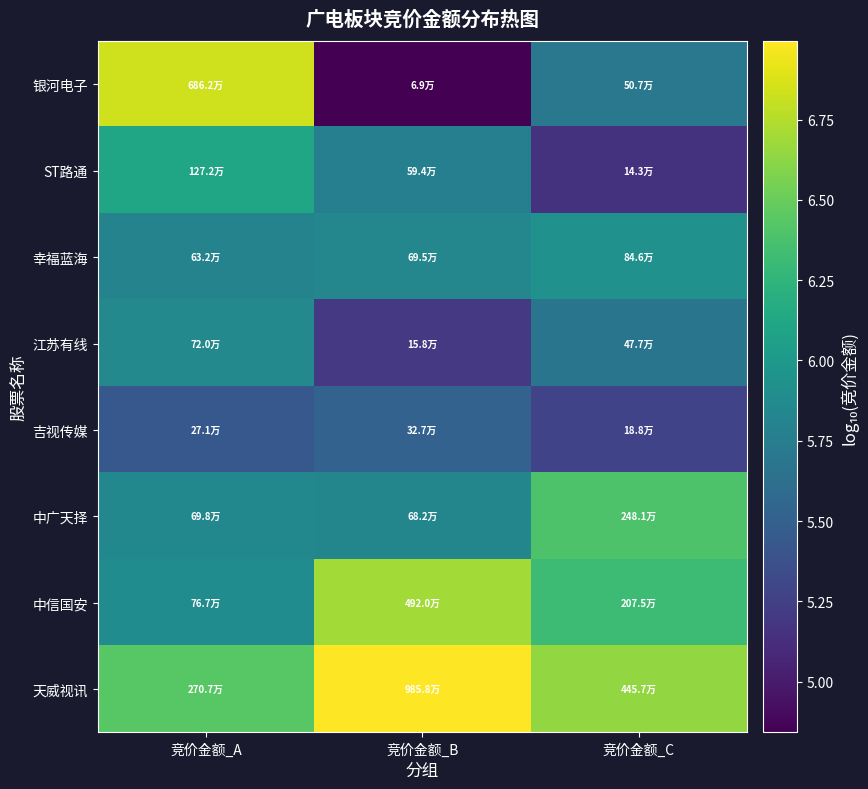

Reading left to right, list all the values displayed in this chart.

银河电子: 竞价金额_A=6.8	竞价金额_B=4.8	竞价金额_C=5.7
ST路通: 竞价金额_A=6.1	竞价金额_B=5.8	竞价金额_C=5.2
幸福蓝海: 竞价金额_A=5.8	竞价金额_B=5.8	竞价金额_C=5.9
江苏有线: 竞价金额_A=5.9	竞价金额_B=5.2	竞价金额_C=5.7
吉视传媒: 竞价金额_A=5.4	竞价金额_B=5.5	竞价金额_C=5.3
中广天择: 竞价金额_A=5.8	竞价金额_B=5.8	竞价金额_C=6.4
中信国安: 竞价金额_A=5.9	竞价金额_B=6.7	竞价金额_C=6.3
天威视讯: 竞价金额_A=6.4	竞价金额_B=7.0	竞价金额_C=6.6